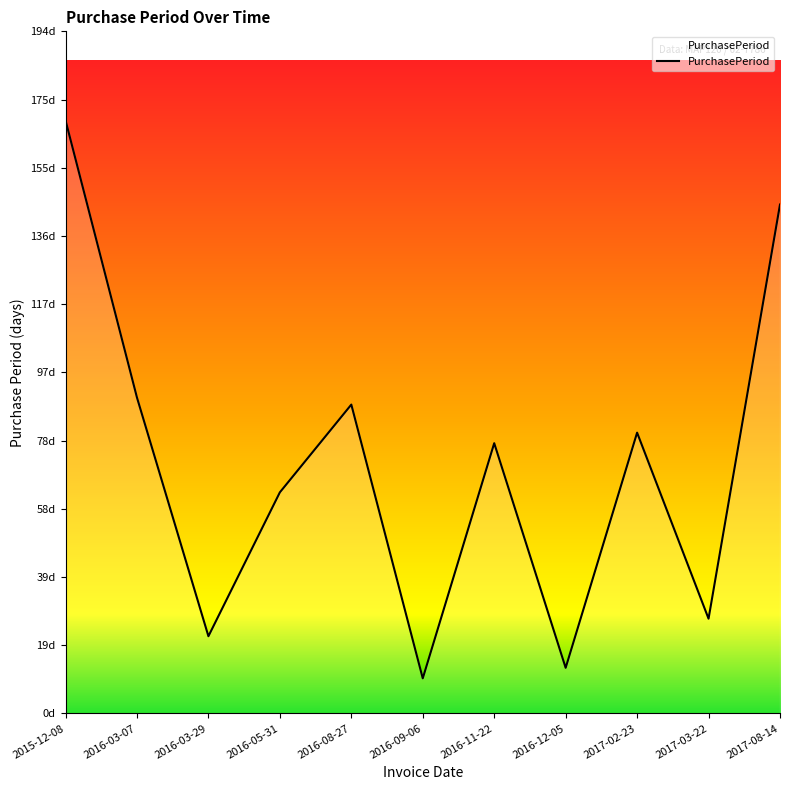

What is the value of the 3rd point from the left?

22